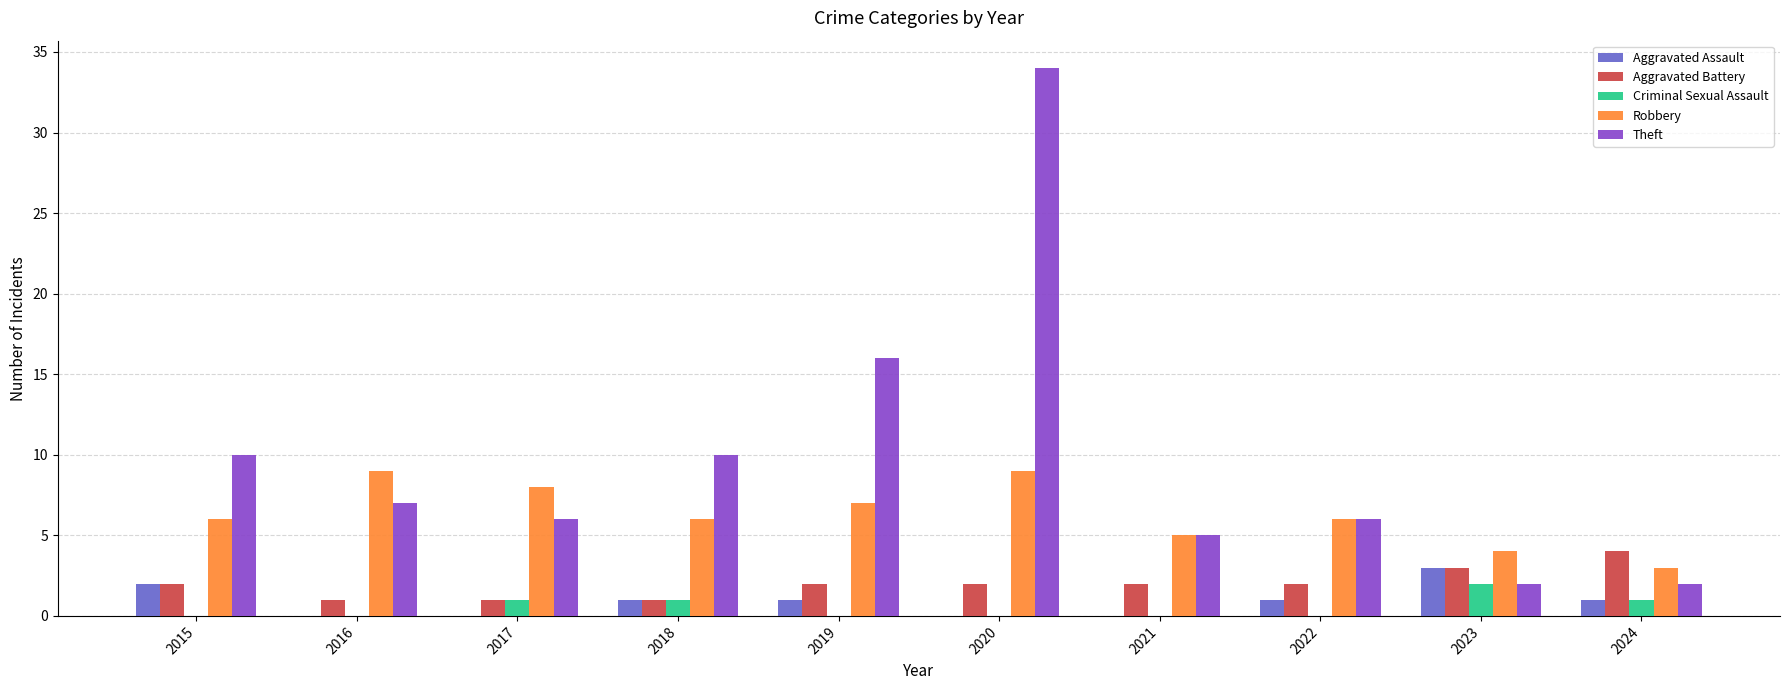

Reading left to right, transcribe all the data shown in this chart.

Aggravated Assault: 2	0	0	1	1	0	0	1	3	1
Aggravated Battery: 2	1	1	1	2	2	2	2	3	4
Criminal Sexual Assault: 0	0	1	1	0	0	0	0	2	1
Robbery: 6	9	8	6	7	9	5	6	4	3
Theft: 10	7	6	10	16	34	5	6	2	2